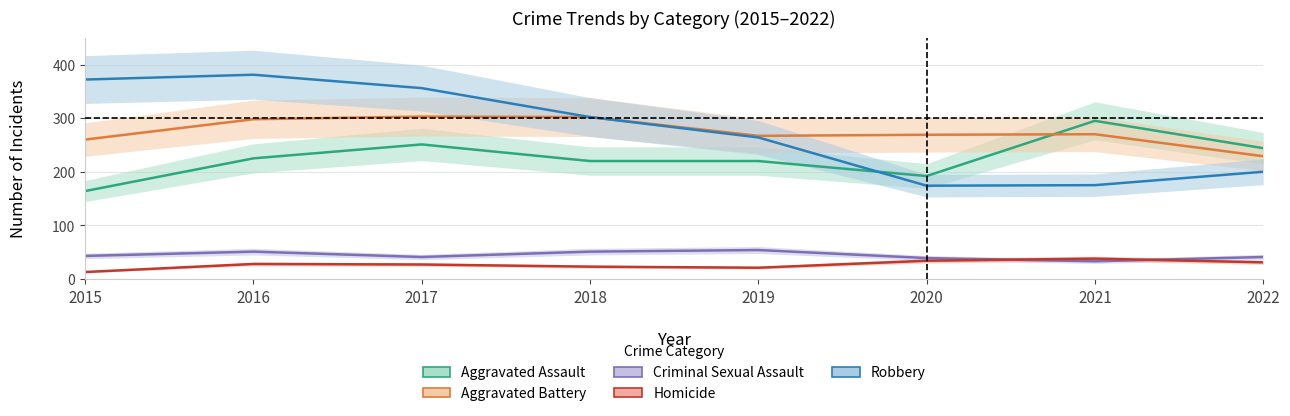

Which category has the highest value in the Robbery series?

2016